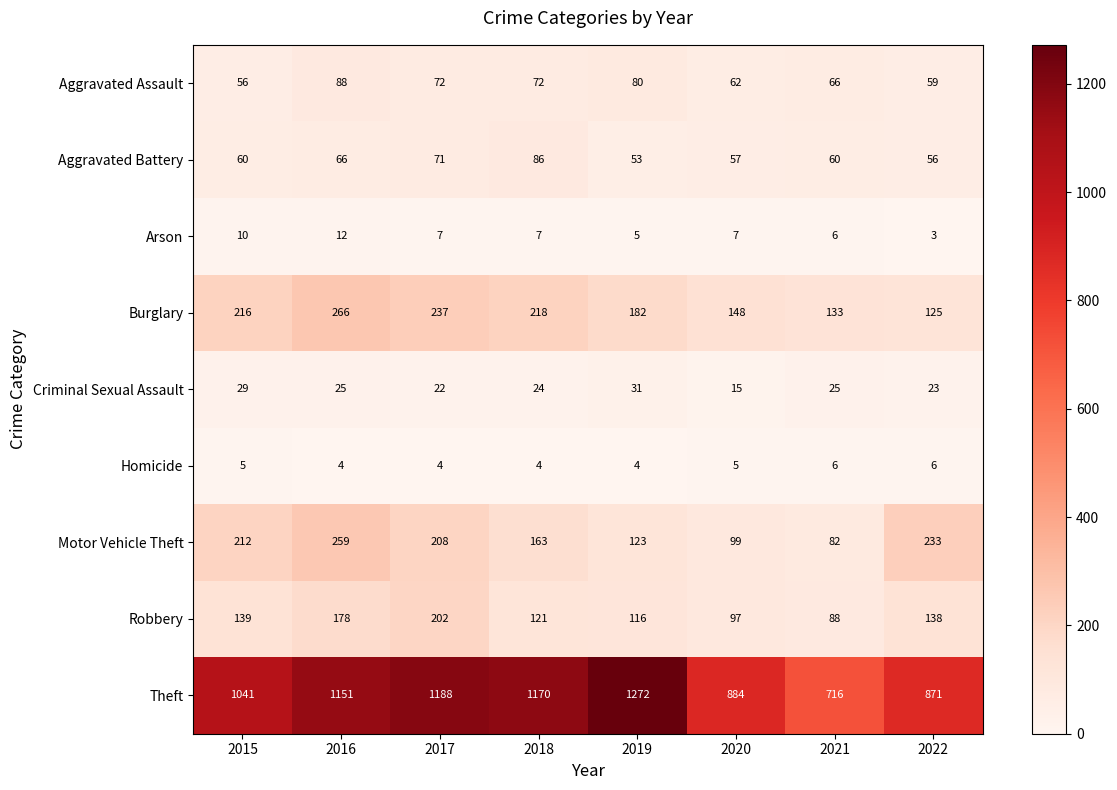

At how many categories does at least one series exceed 1054?

4